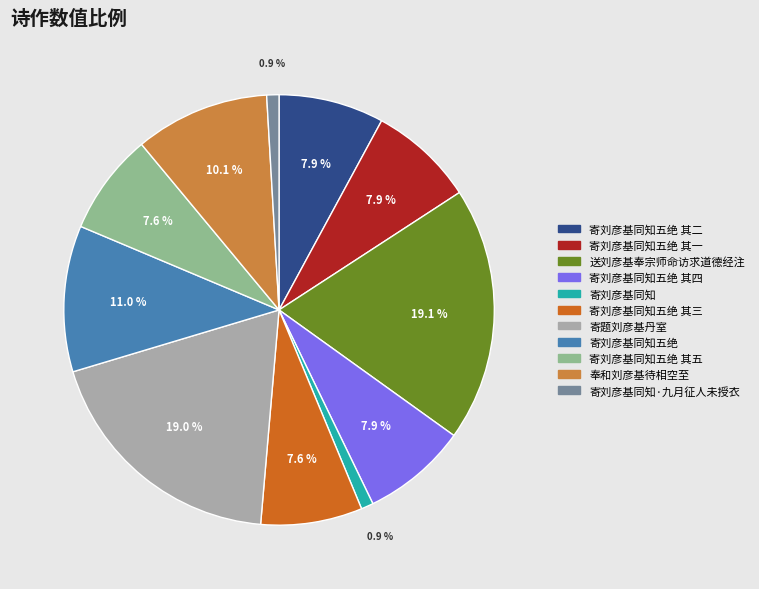

What percentage do 寄刘彦基同知五绝 其四 and 寄刘彦基同知五绝 其三 together represent?

15.5%